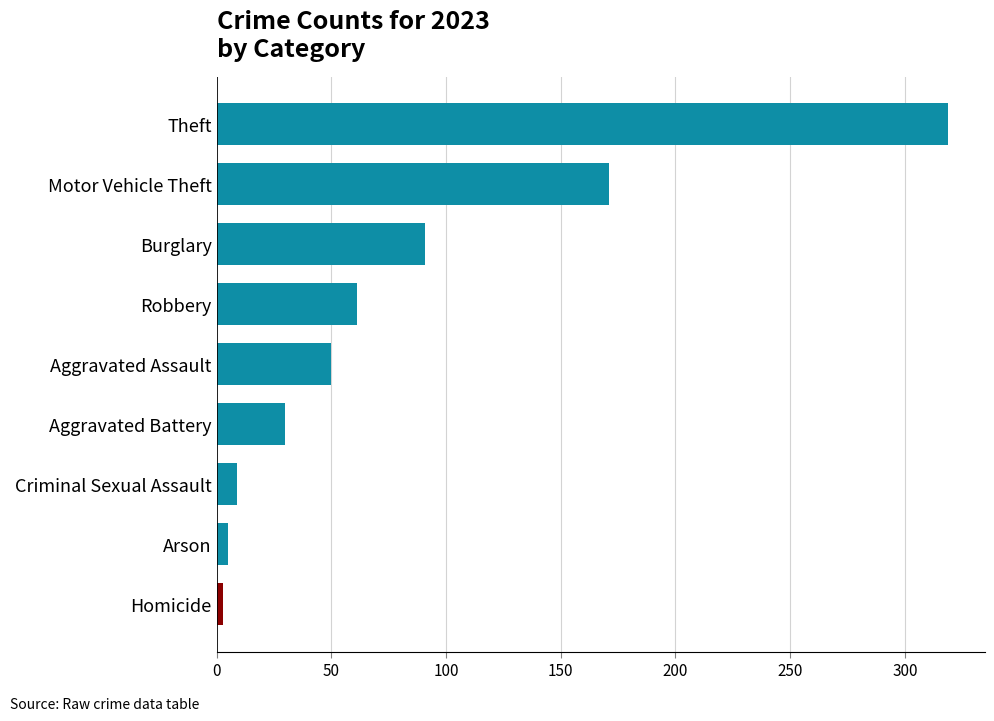

How many distinct data groups are displayed?

1